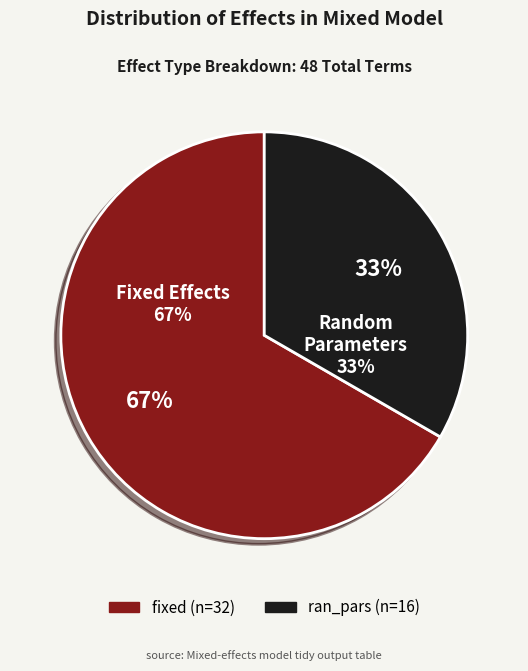

How many slices are in this pie chart?

2